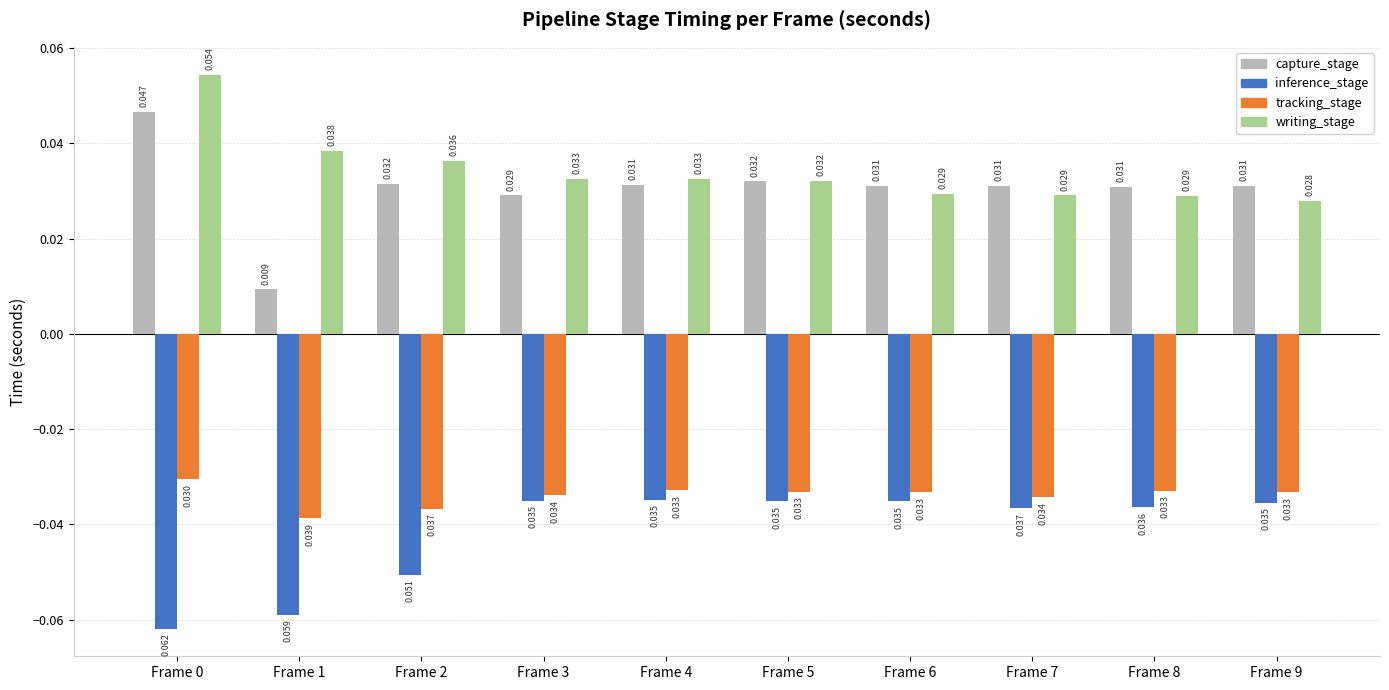

List the series in order of their peak value, highest first.

writing_stage, capture_stage, tracking_stage, inference_stage